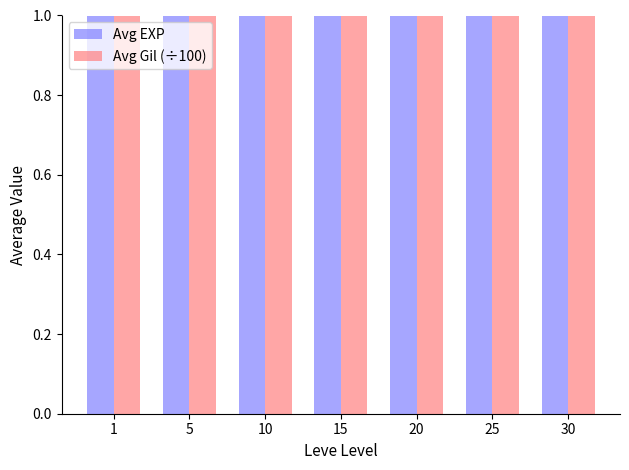

How many data points in Avg EXP are above 14?

4